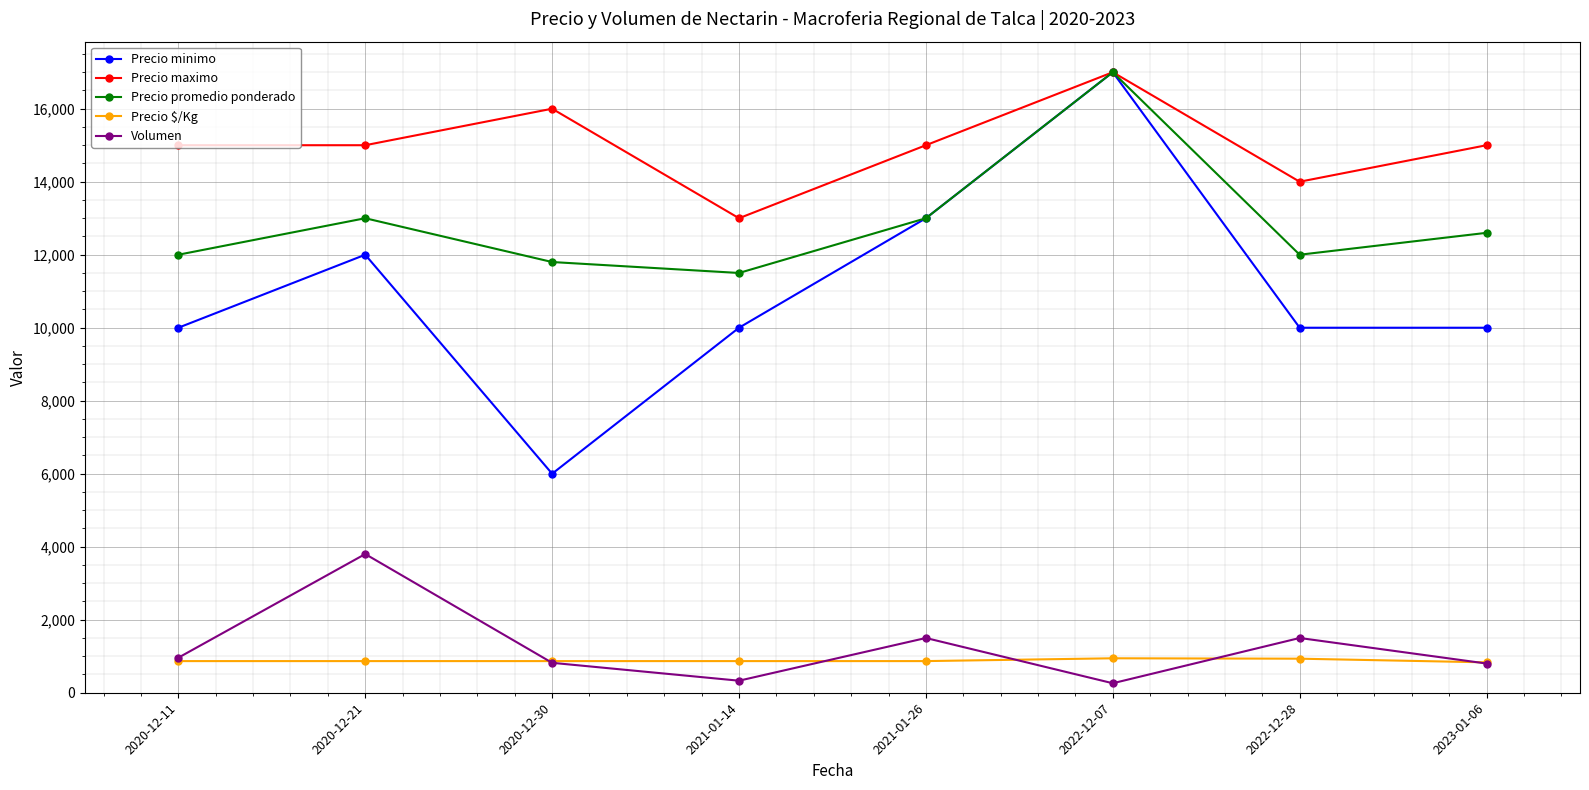

Which series changed the most between 2021-01-26 and 2022-12-28?

Precio minimo